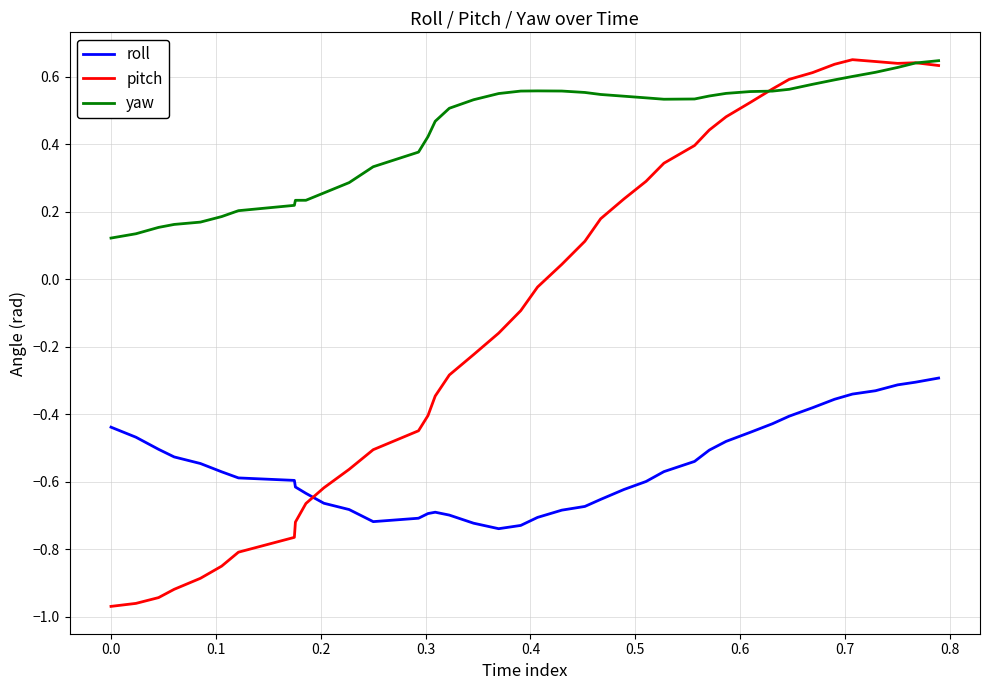

List the series in order of their overall mean, highest first.

yaw, pitch, roll